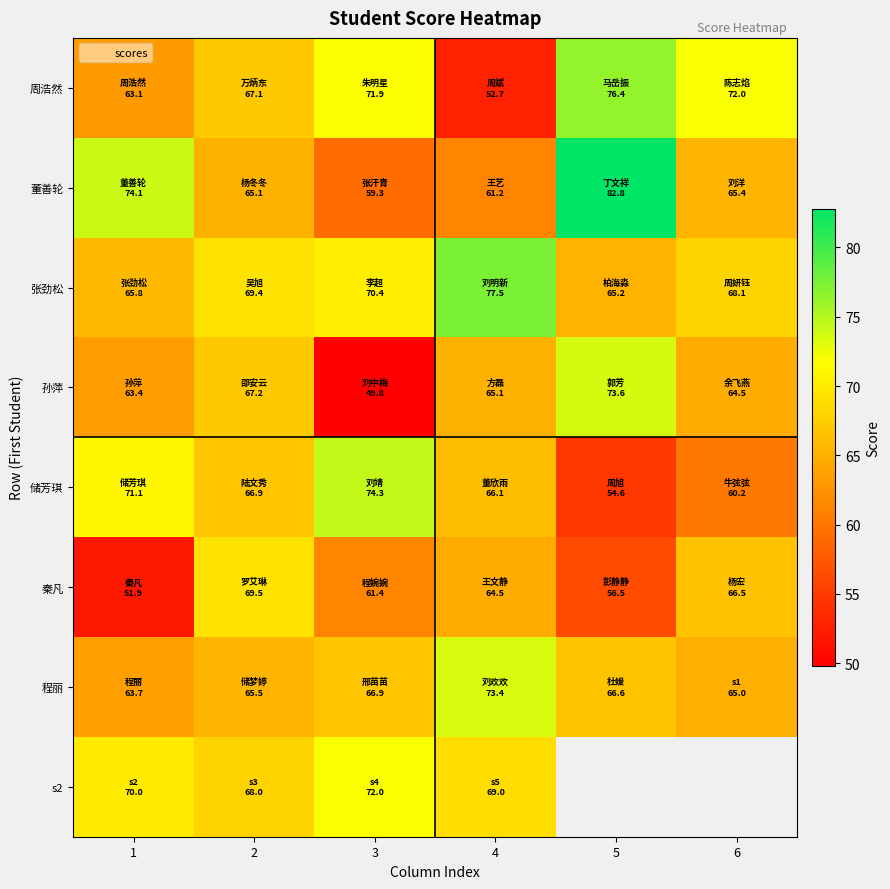

How many data points in 秦凡 are less than 64?

3